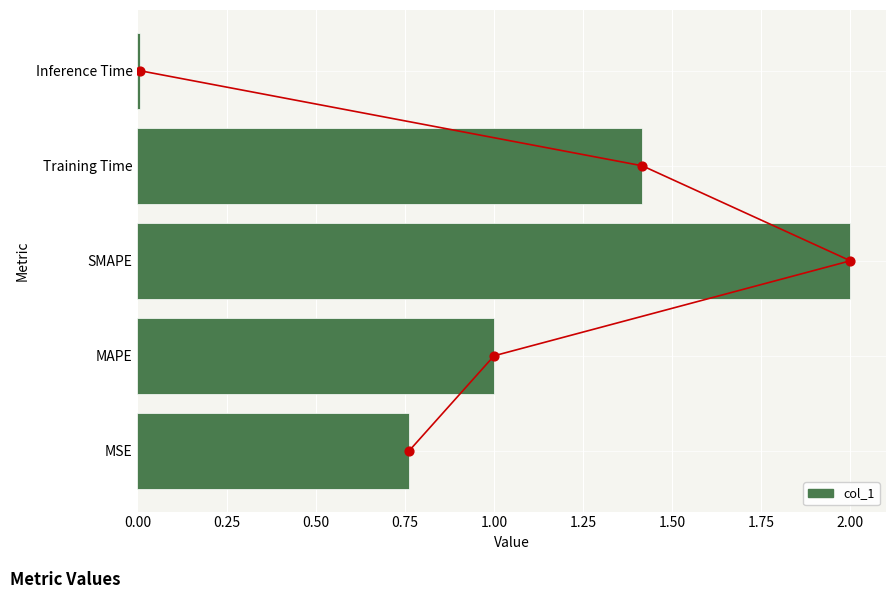

Between Training Time and SMAPE, which is larger?

SMAPE